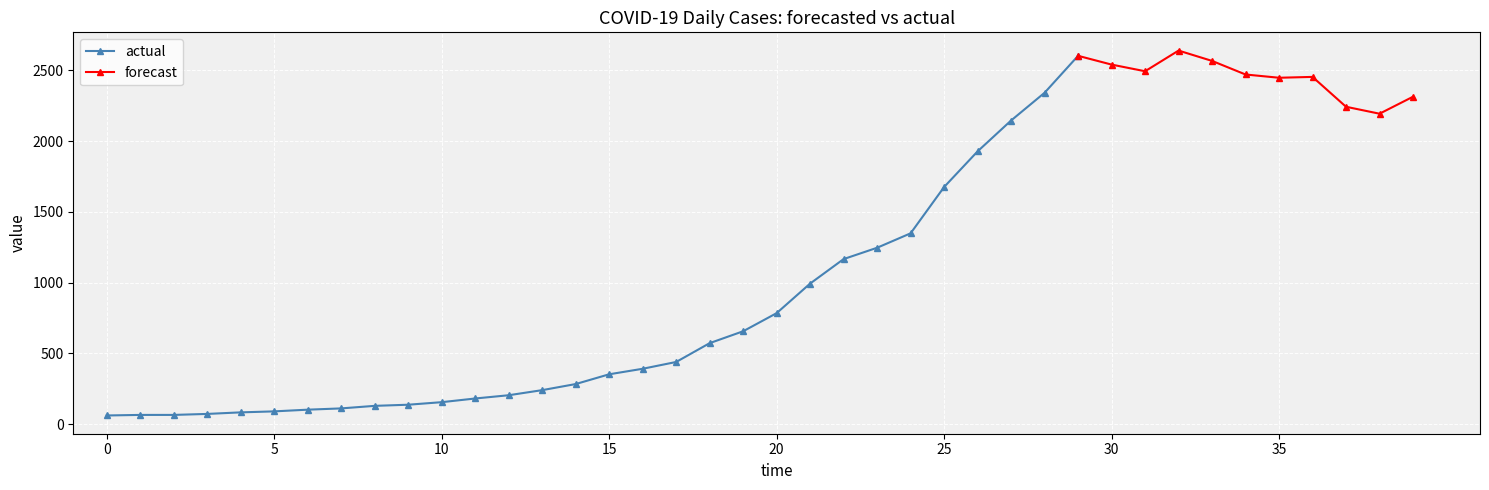

What is the smallest value displayed?

61